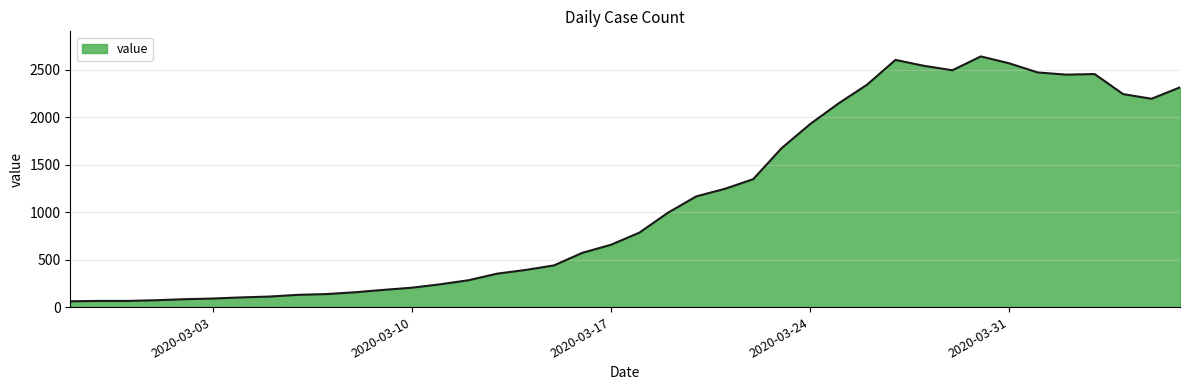

What is the maximum value shown in the chart?

2640